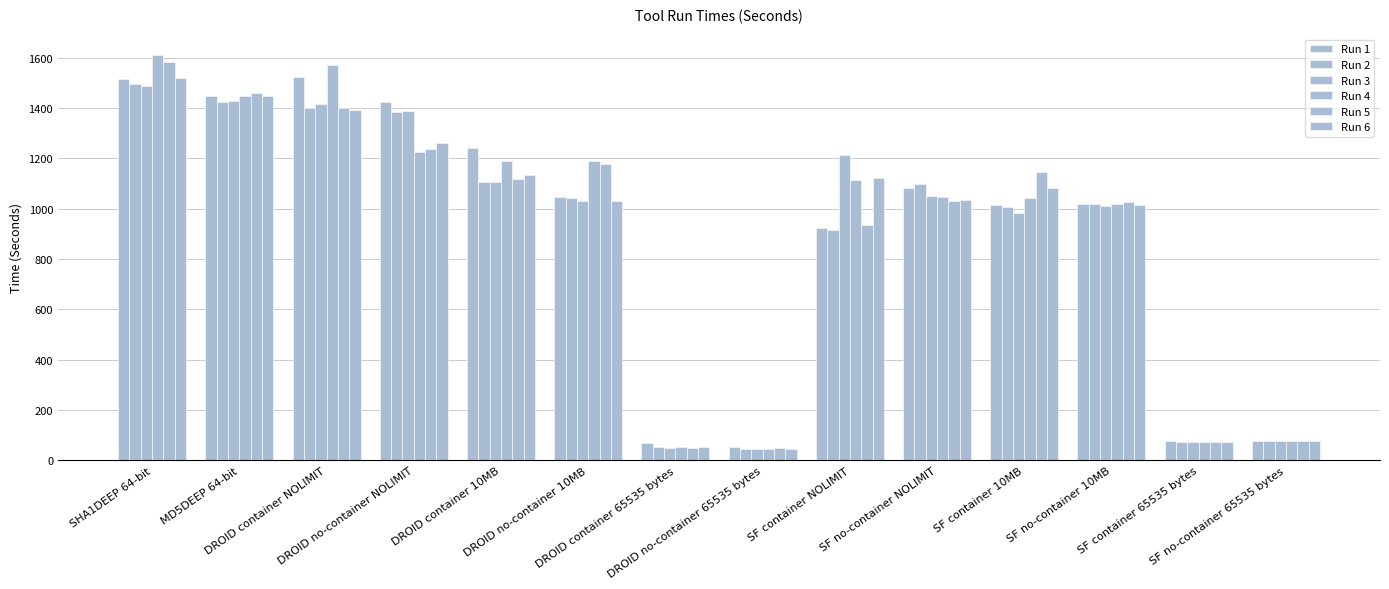

Which label corresponds to the smallest value in the chart?

DROID no-container 65535 bytes